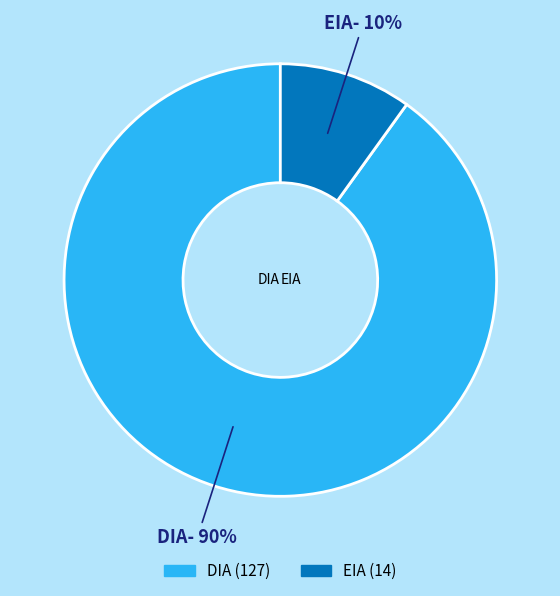

Does any single category account for the majority?

Yes